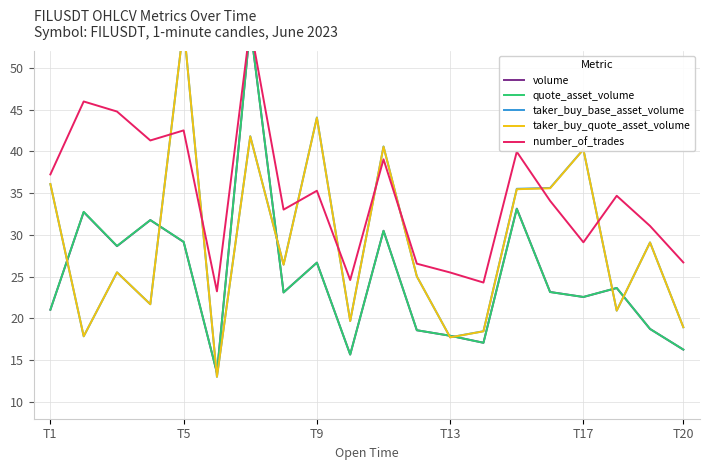

At which category is the sum across all series the highest?

6